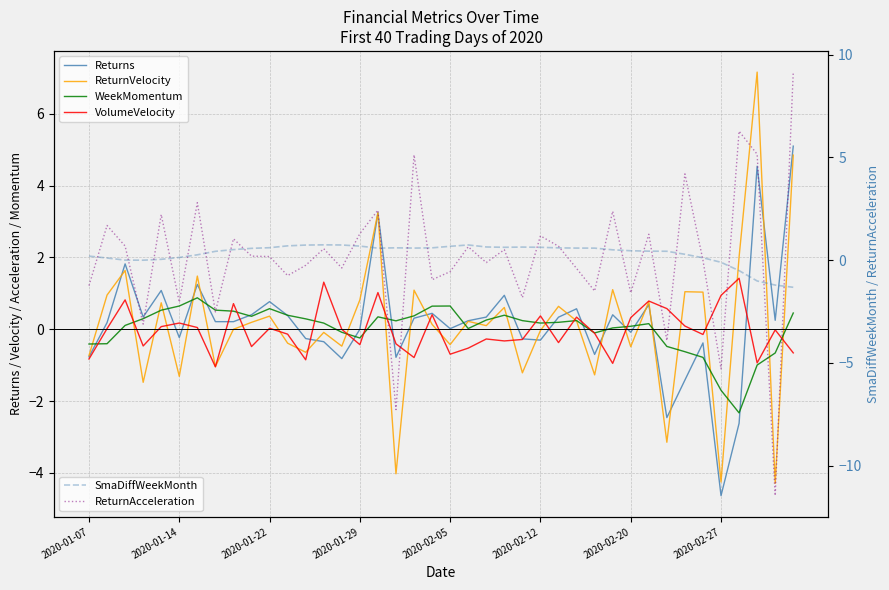

What is the sum of all WeekMomentum values?

1.0